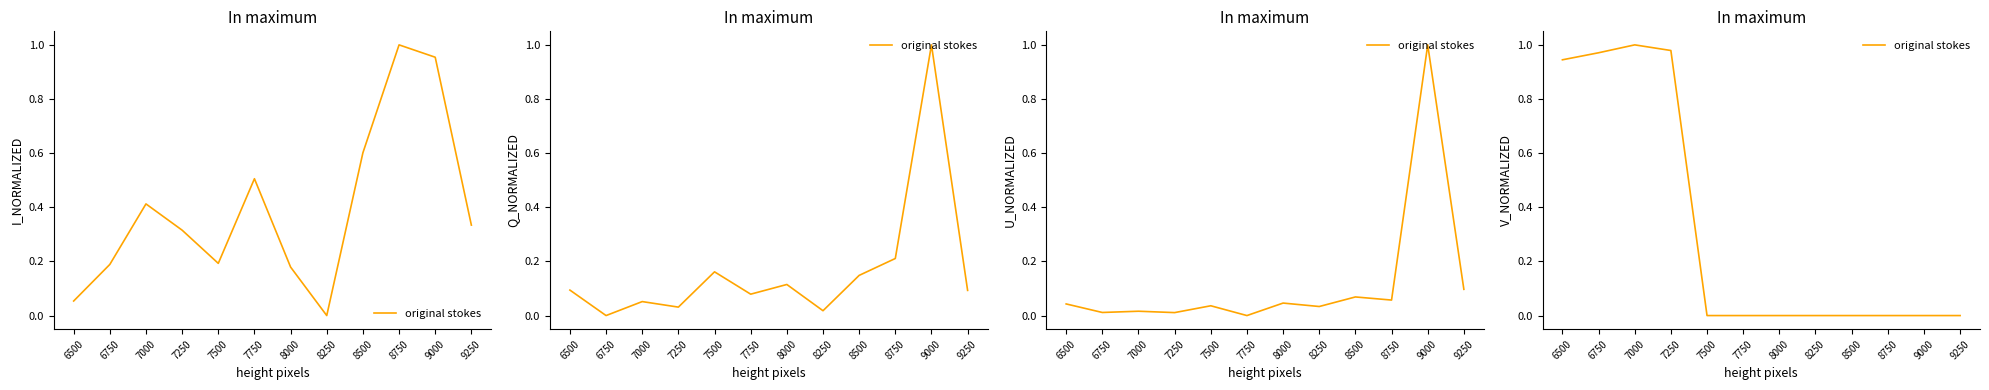

How many positive values are there?

4